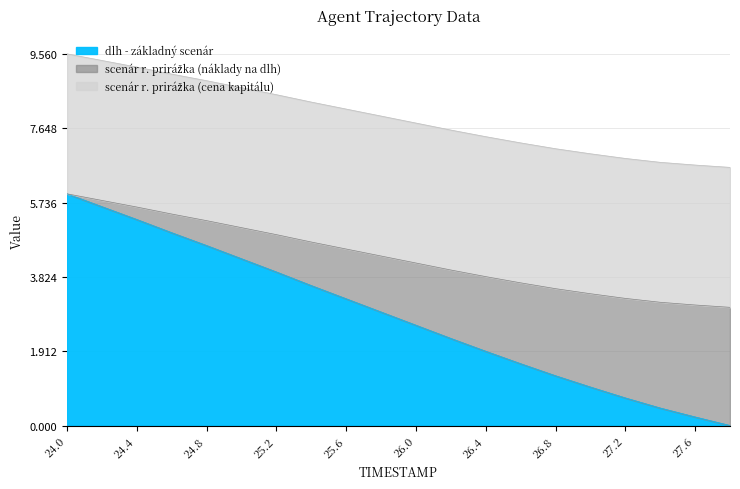

At which category is the sum across all series the highest?

24.0